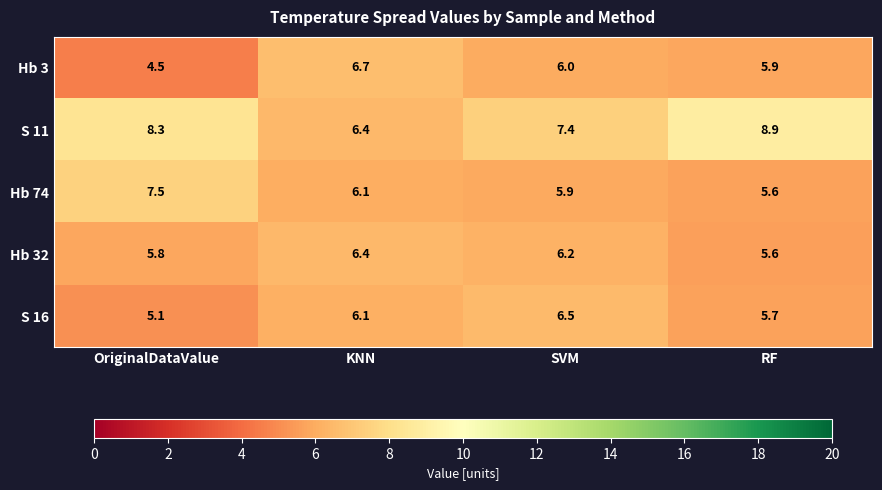

The value of S 16 at SVM is 1.9. True or false?

False